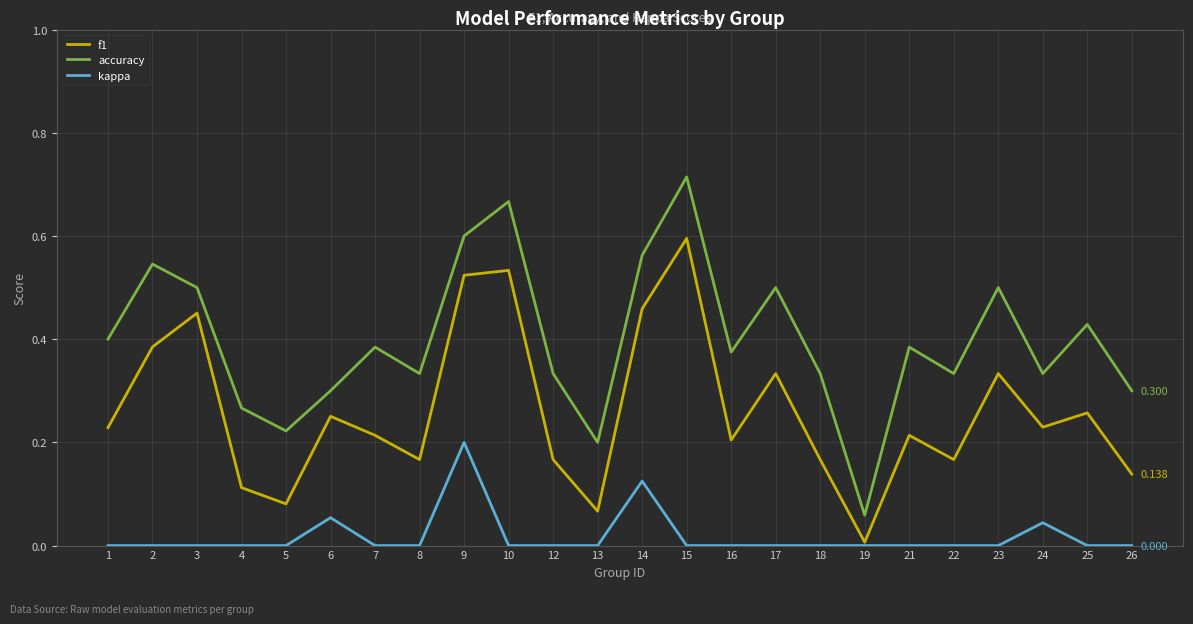

True or false: accuracy and kappa intersect in this chart.

False